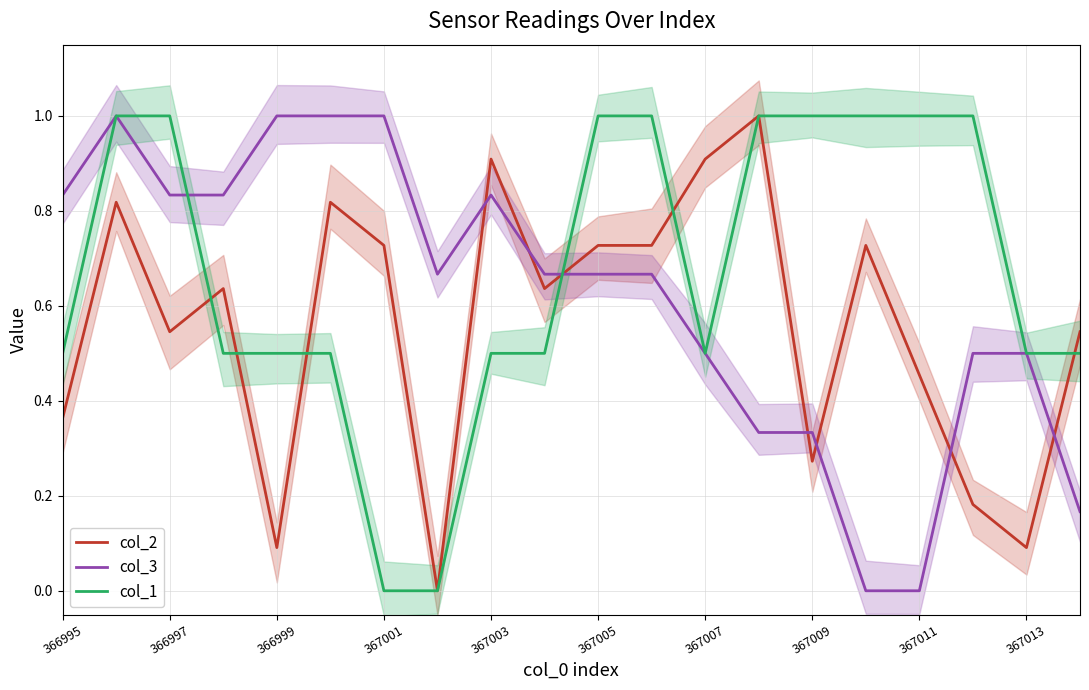

Where is col_3 nearest to the value 0?

15